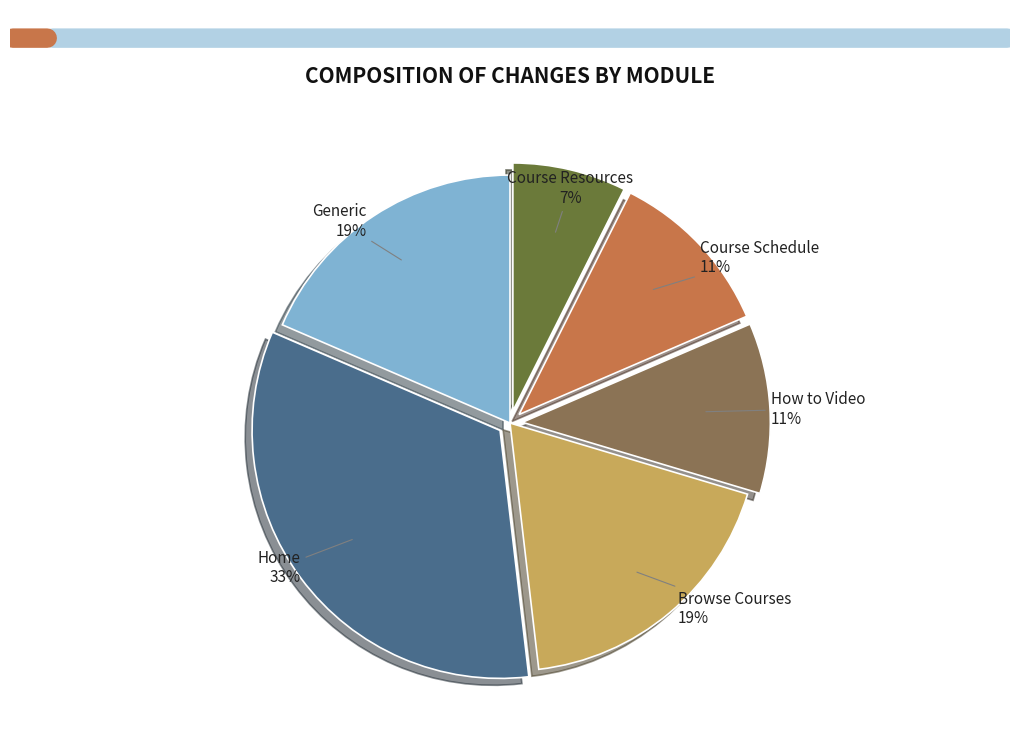

Which category has the biggest portion of the pie?

Home